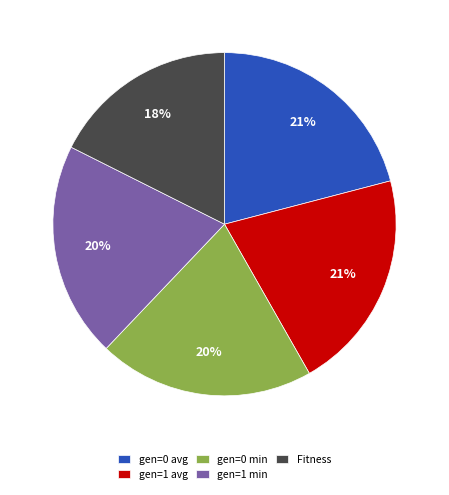

How many segments does this pie chart have?

5